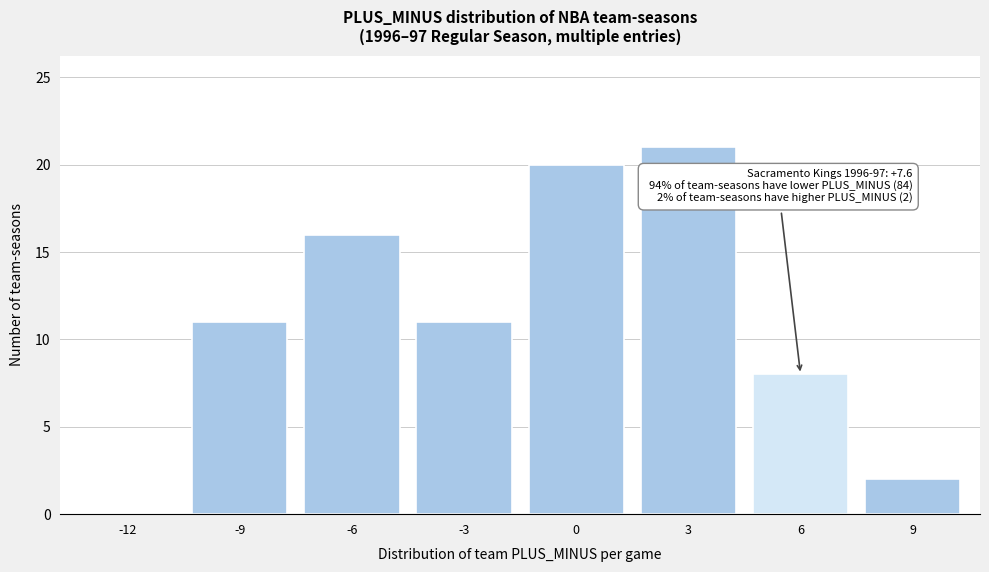

Reading left to right, what are all the values shown in this chart?

-12=0	-9=11	-6=16	-3=11	0=20	3=21	6=8	9=2